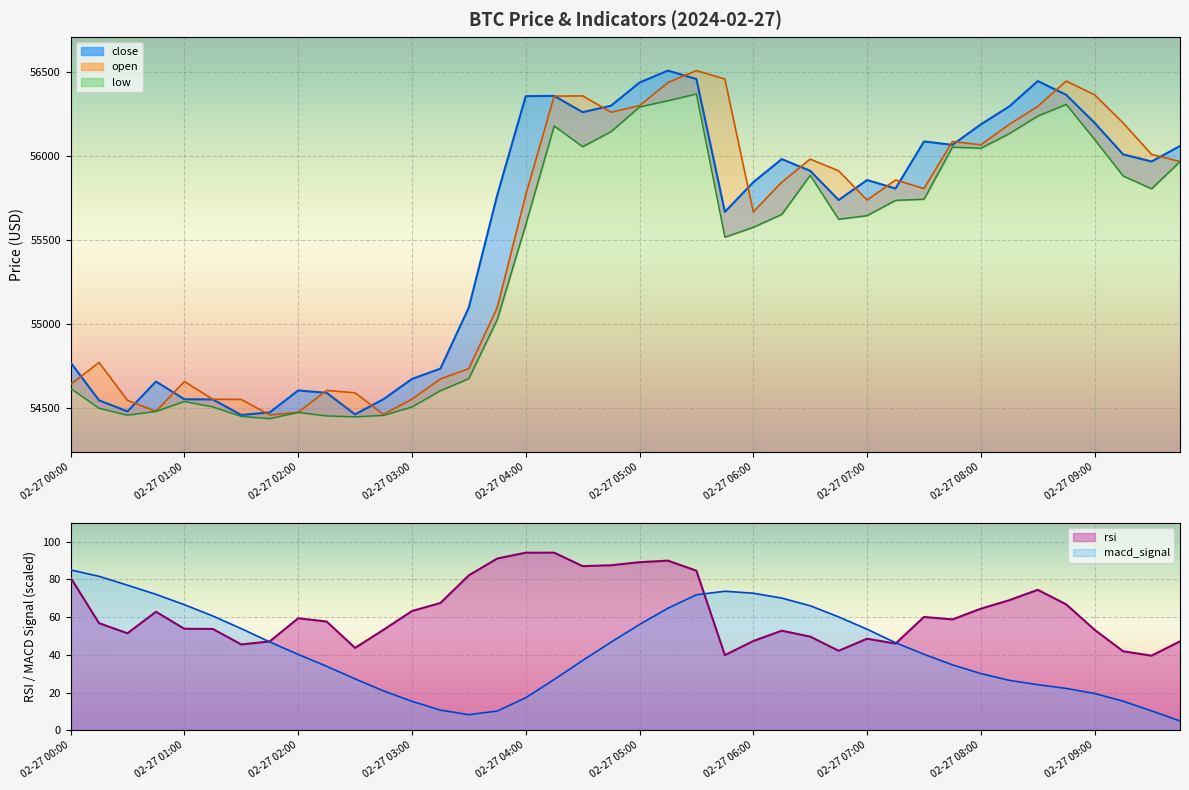

Is the value of low at 02-27 01:30 greater than the value of open at 02-27 08:15?

No